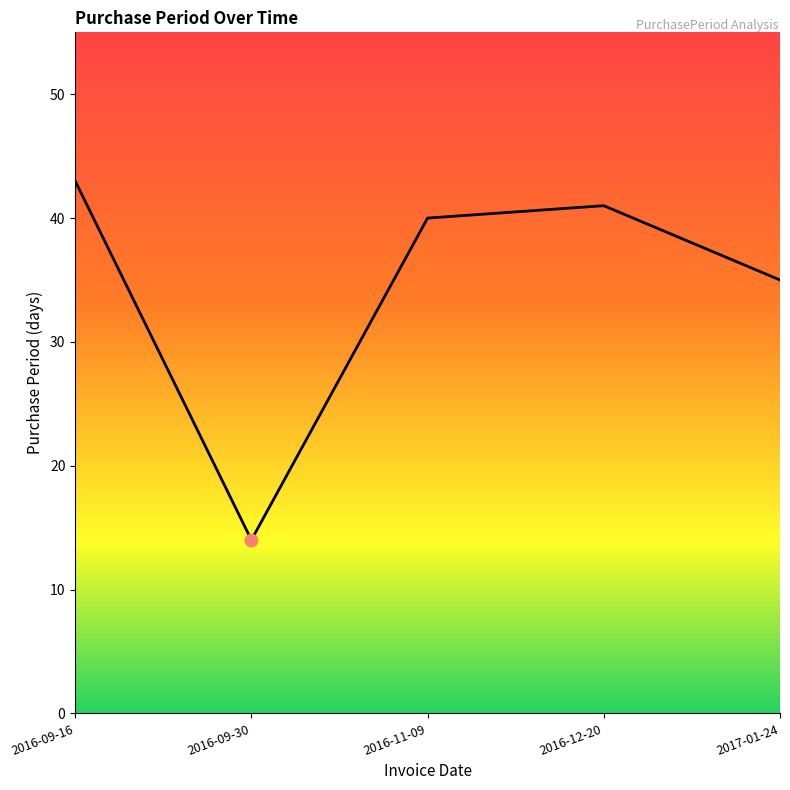

Which has a higher value, 2016-09-16 or 2016-12-20?

2016-09-16